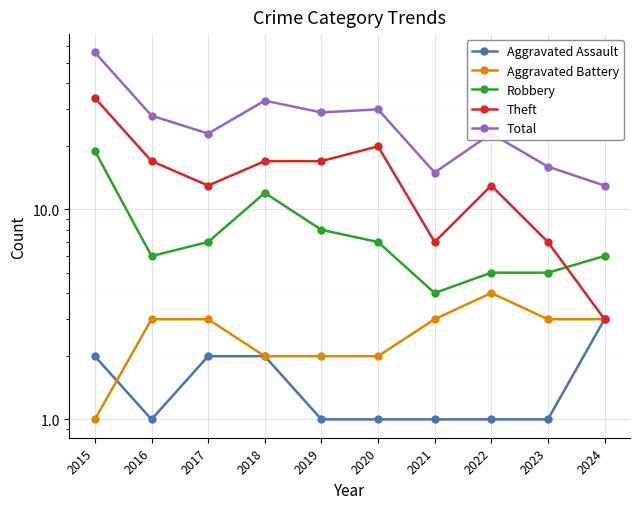

Between 2021 and 2022, which series saw the biggest shift?

Total